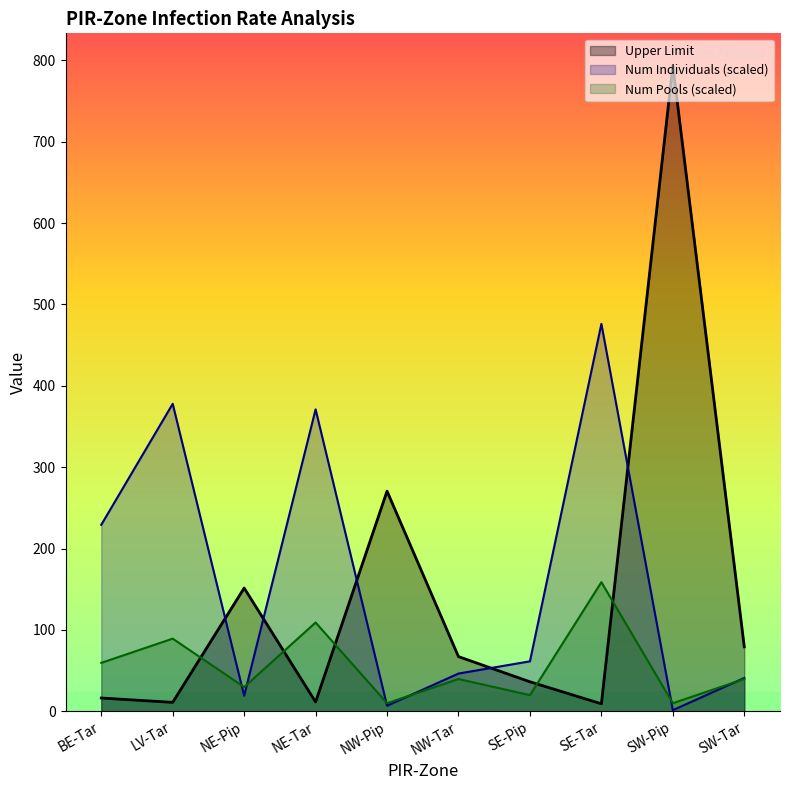

At which label does Num Pools first exceed 39?

BE-Tar